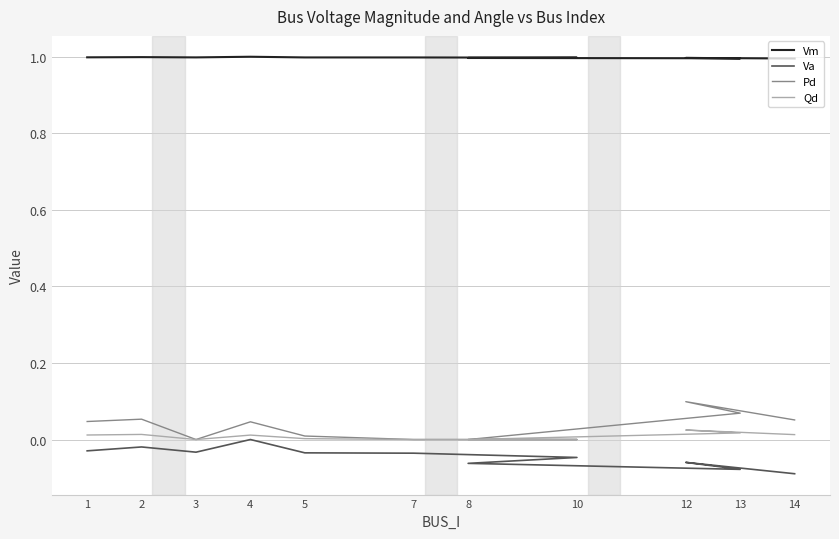

Reading left to right, transcribe all the data shown in this chart.

Vm: 1=1.0	2=1.0	3=1.0	4=1.0	5=1.0	7=1.0	10=1.0	8=1.0	13=1.0	12=1.0	14=1.0
Va: 1=-0.0	2=-0.0	3=-0.0	4=0.0	5=-0.0	7=-0.0	10=-0.0	8=-0.1	13=-0.1	12=-0.1	14=-0.1
Pd: 1=0.0	2=0.1	3=0.0	4=0.0	5=0.0	7=0.0	10=0.0	8=0.0	13=0.1	12=0.1	14=0.1
Qd: 1=0.0	2=0.0	3=0.0	4=0.0	5=0.0	7=0.0	10=0.0	8=0.0	13=0.0	12=0.0	14=0.0